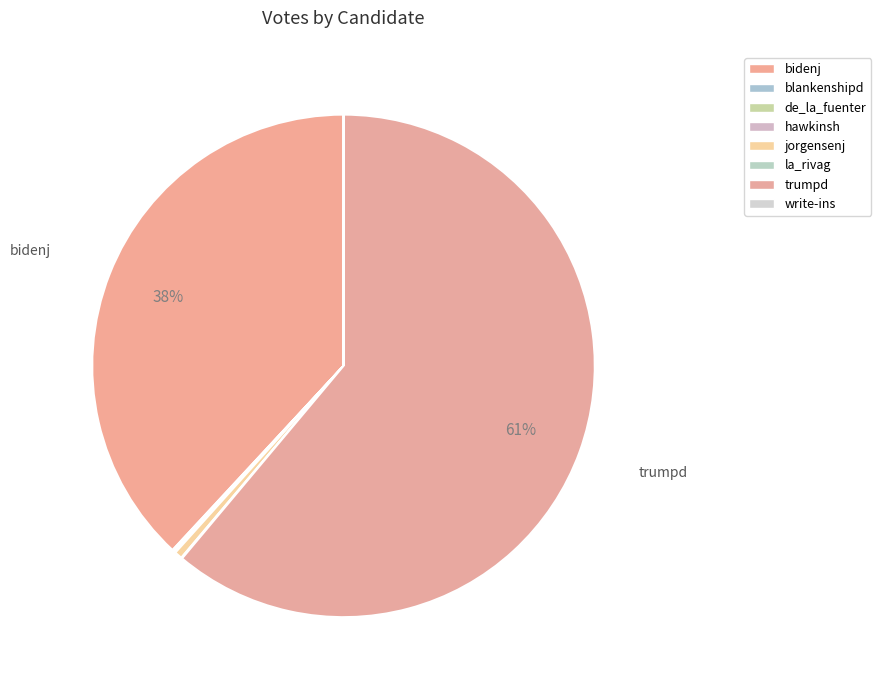

Between bidenj and hawkinsh, which is larger?

bidenj